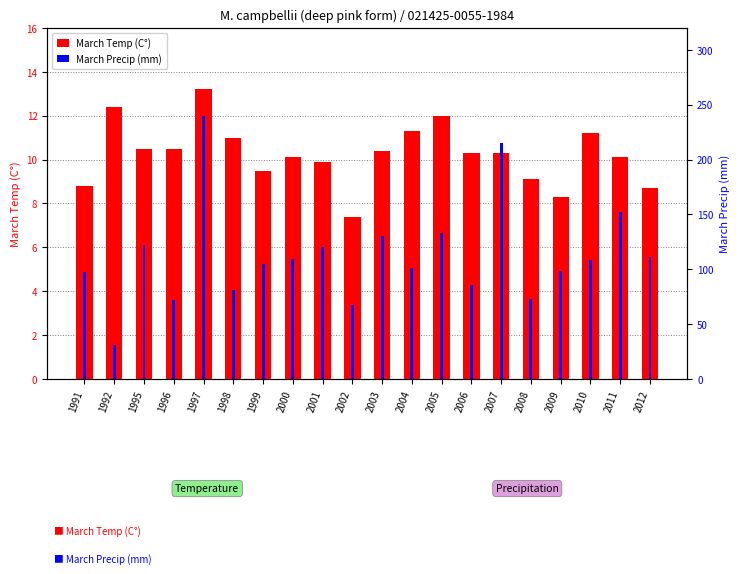

Rank the series by their maximum value, from lowest to highest.

March Temp (C°), March Precip (mm)